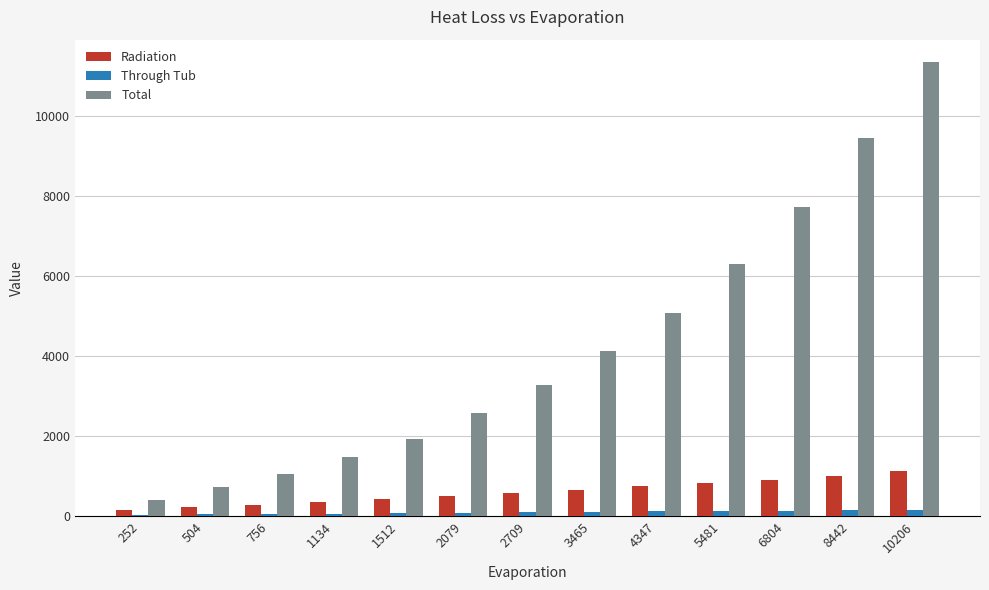

At which category does the chart reach its peak across all series?

10206